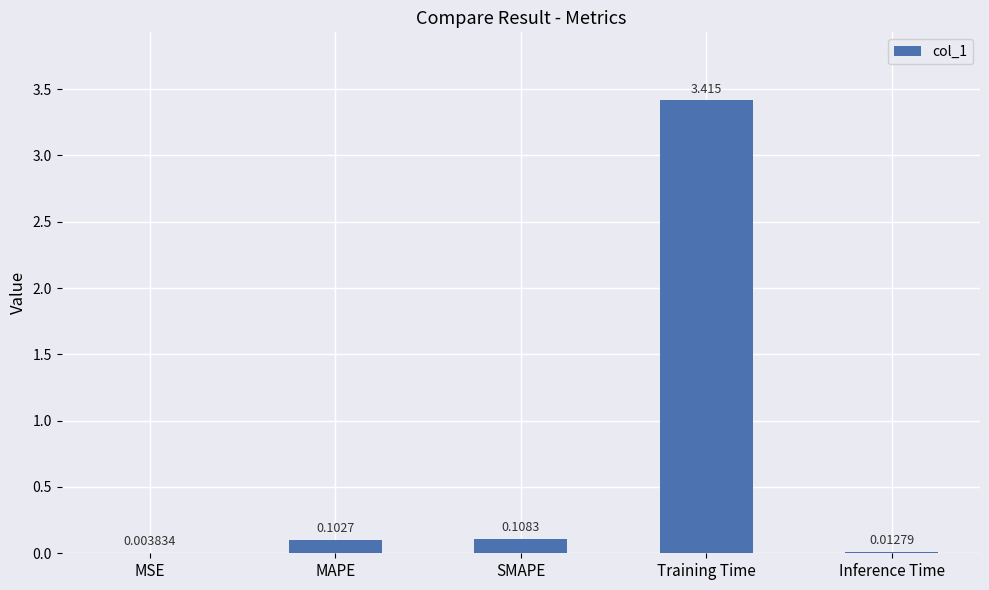

Which label corresponds to the largest value in the chart?

Training Time